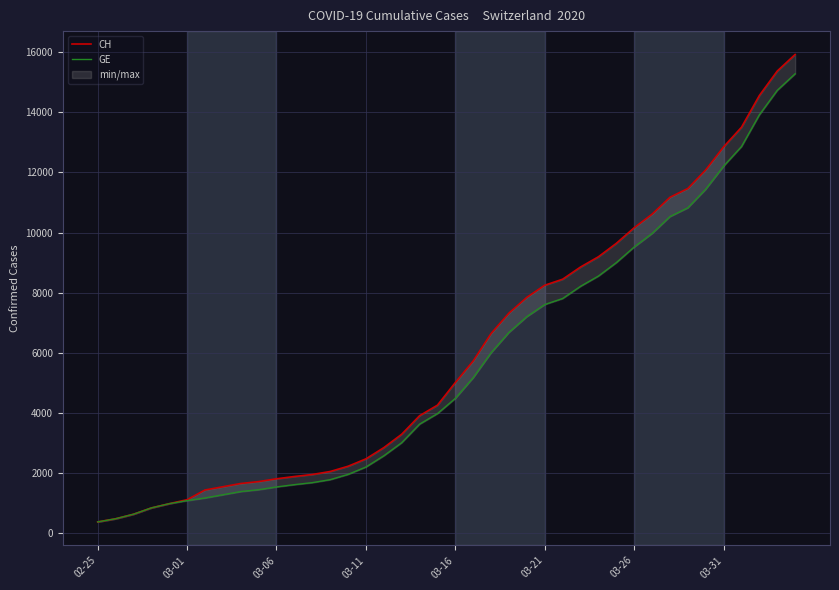

How many series are shown in this chart?

2